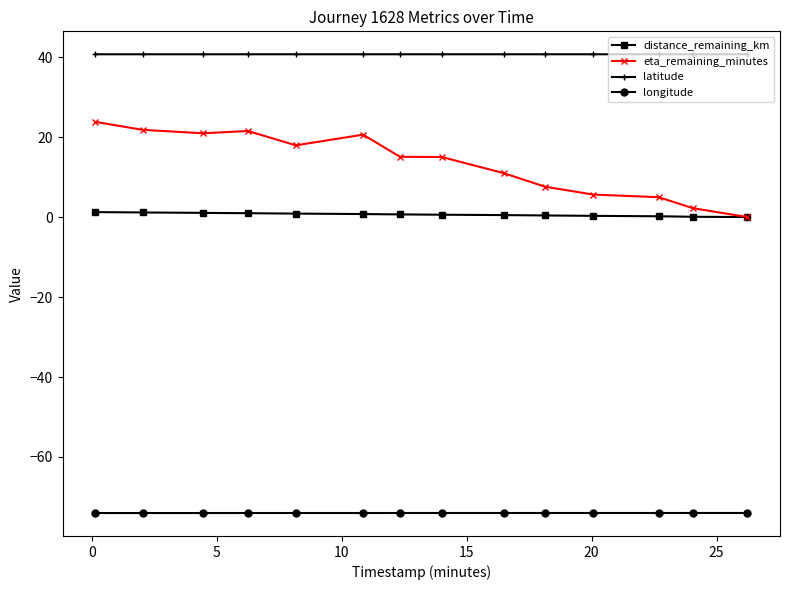

What is the lowest value of the longitude series?

-74.0